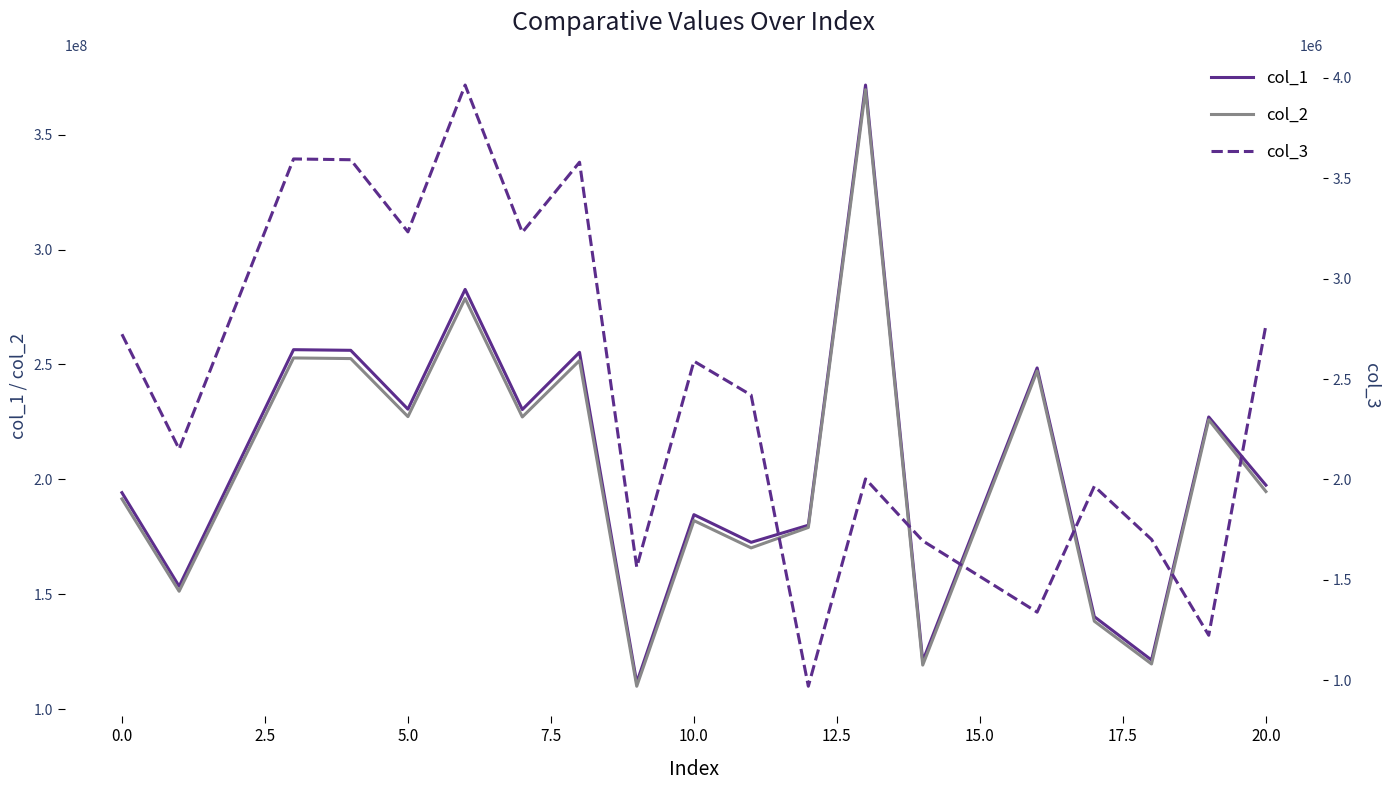

What is the minimum value for col_1?

111474416.8